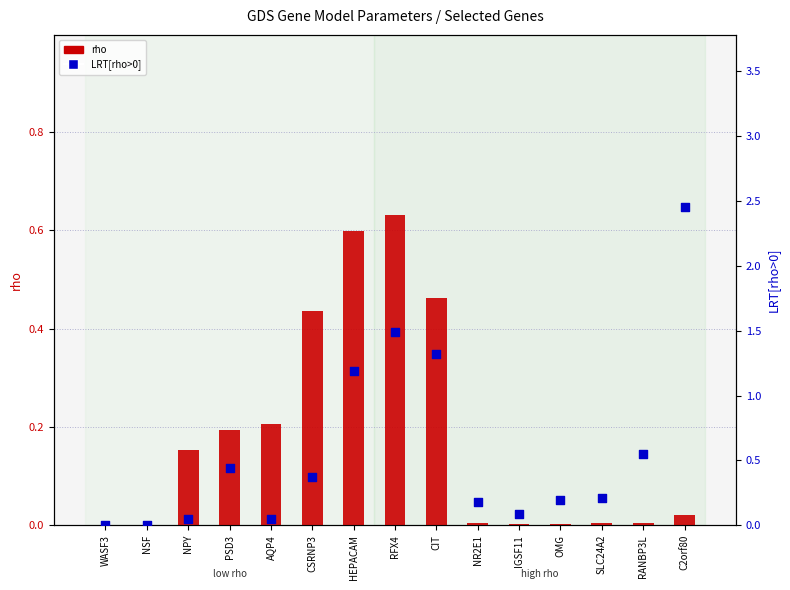

At how many categories does at least one series exceed 1?

4